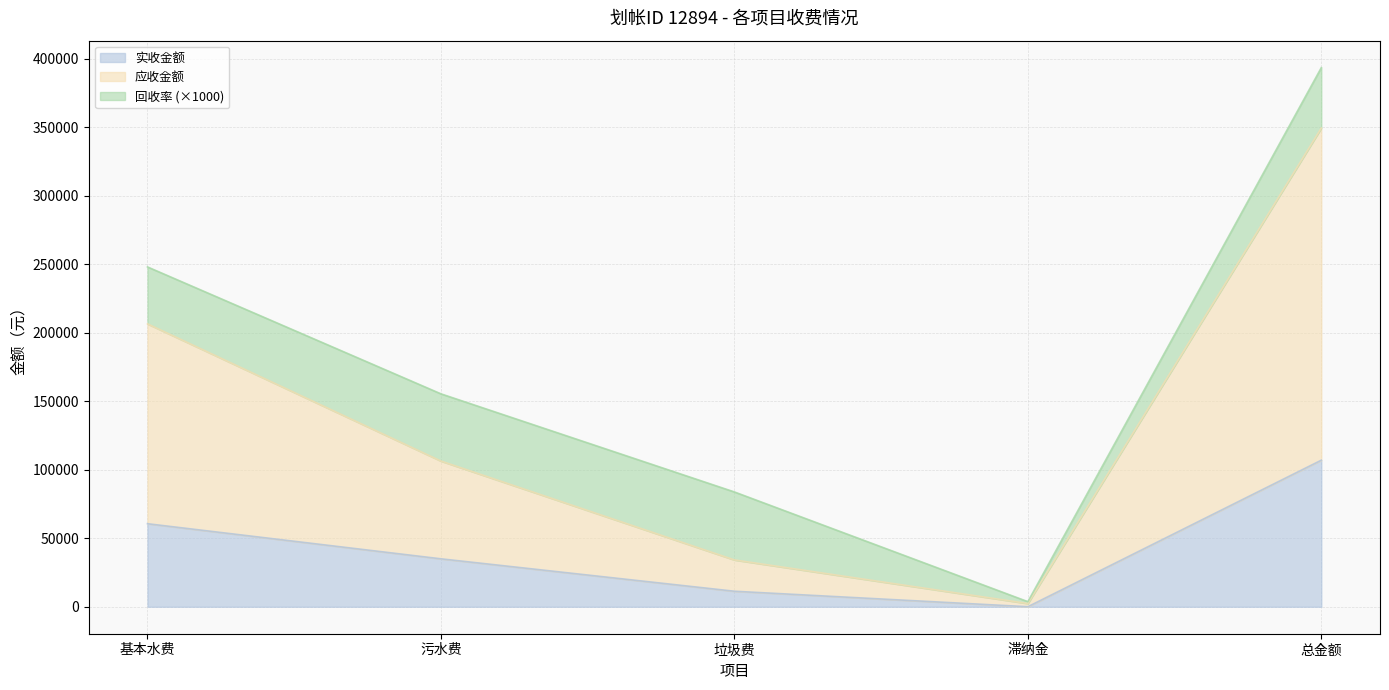

Where is 应收金额 nearest to the value 175776?

基本水费